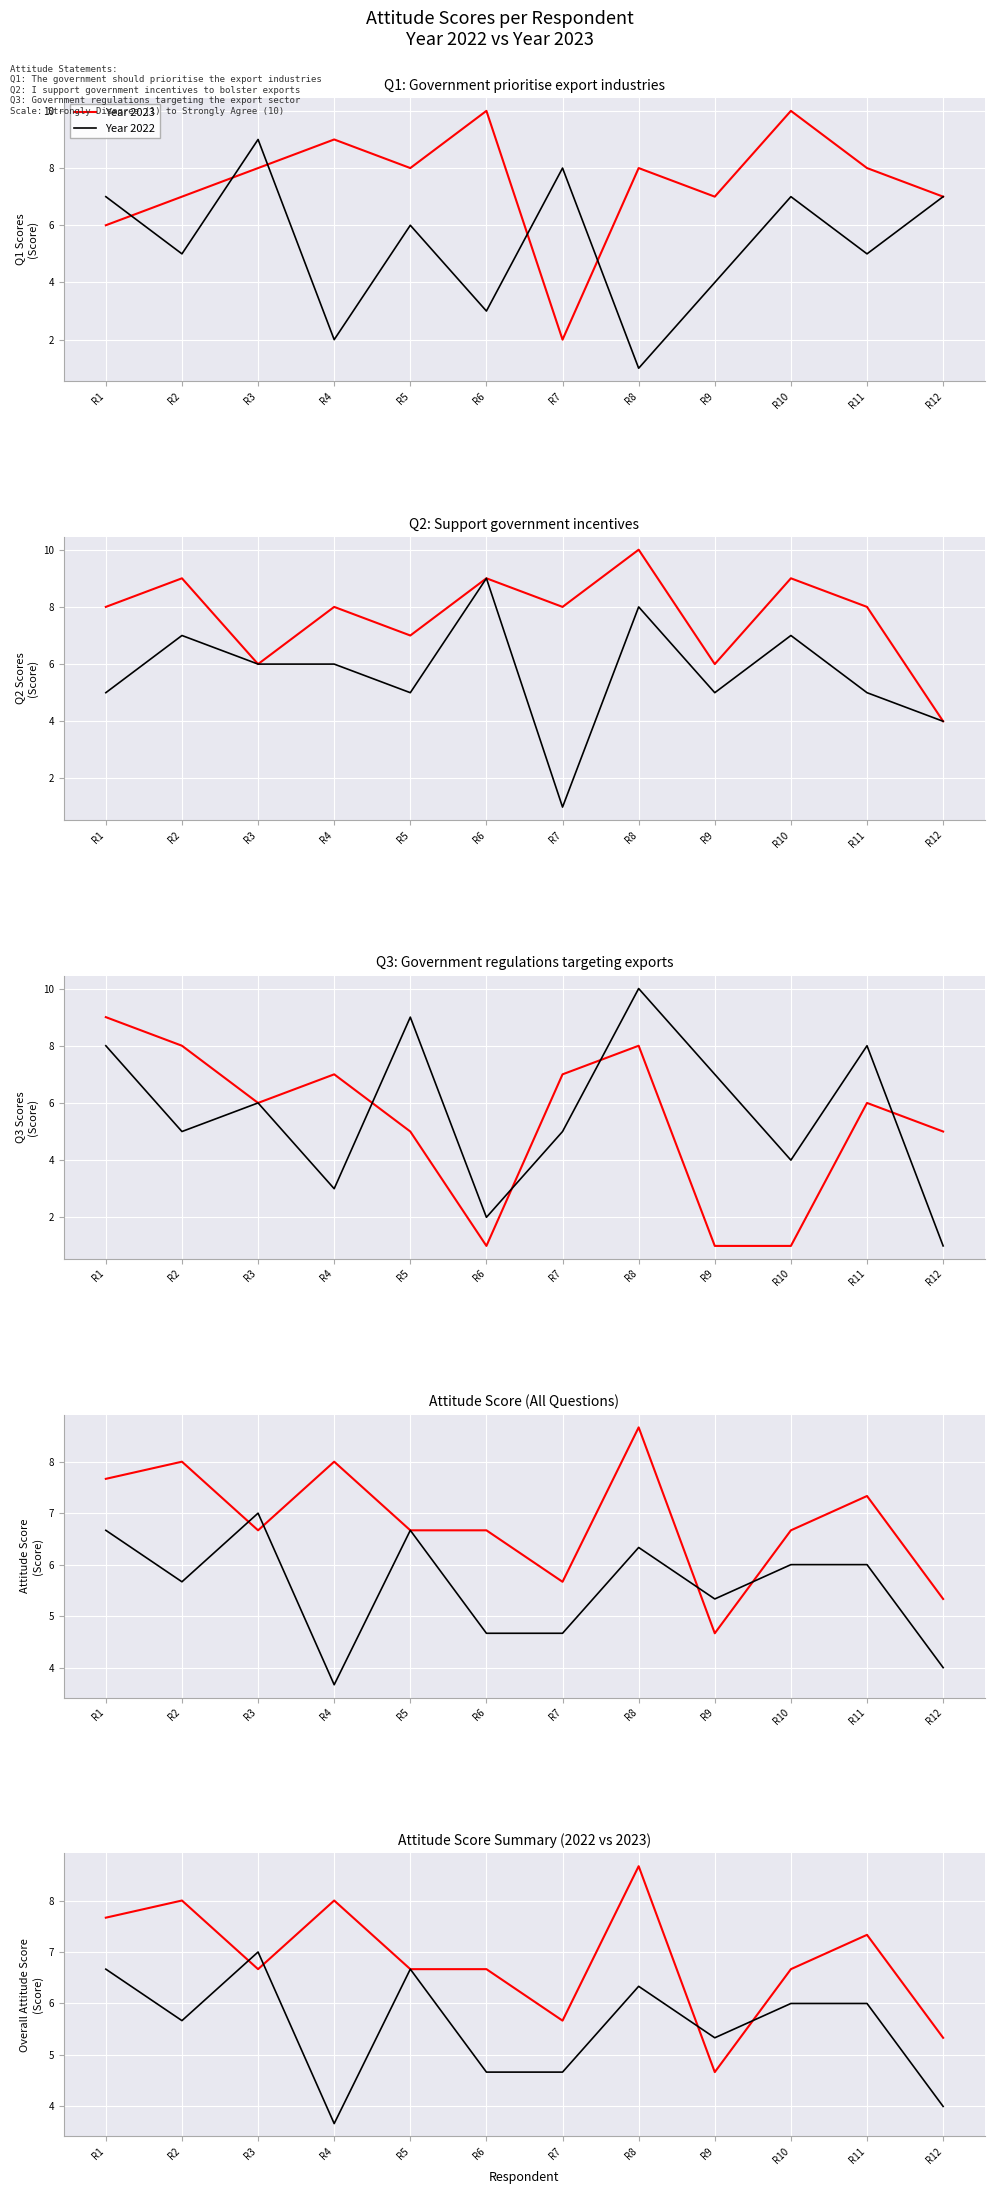

Is it true that Year 2023 equals 6.7 at R10?

True